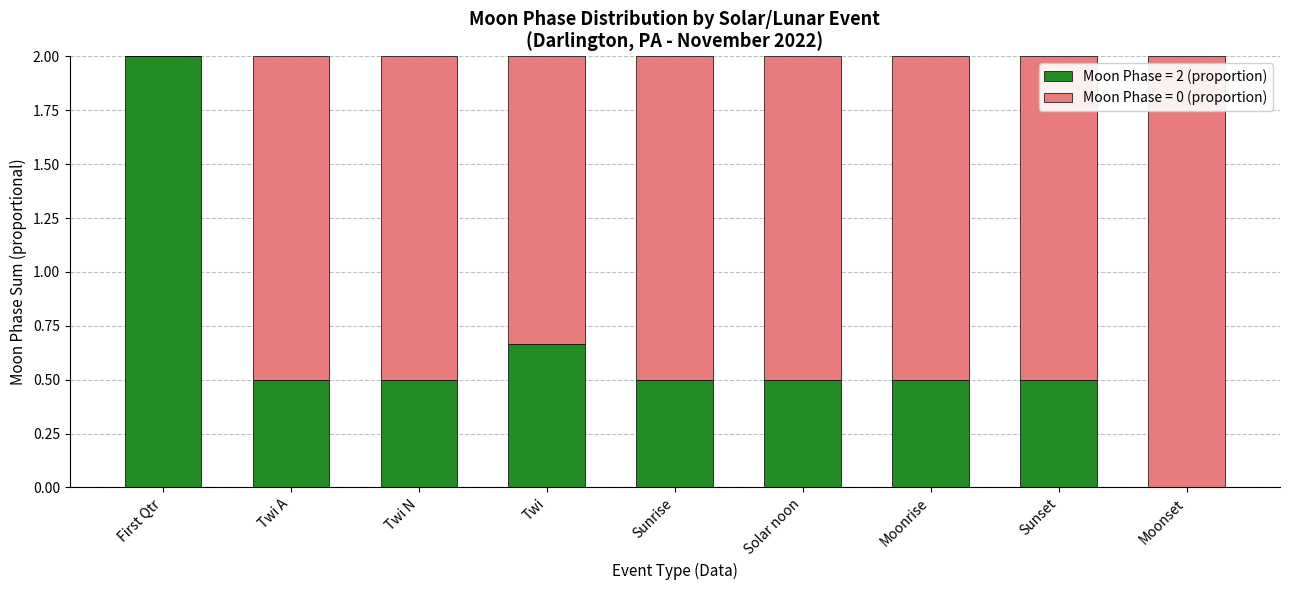

How many series are shown in this chart?

2